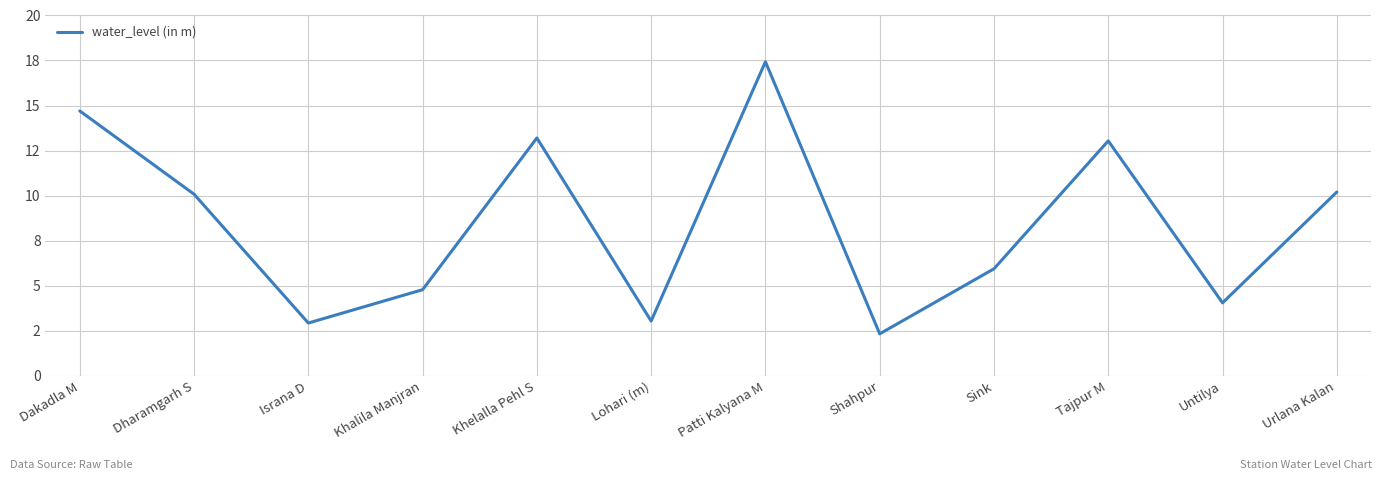

The value at Sink is 5.9. True or false?

True